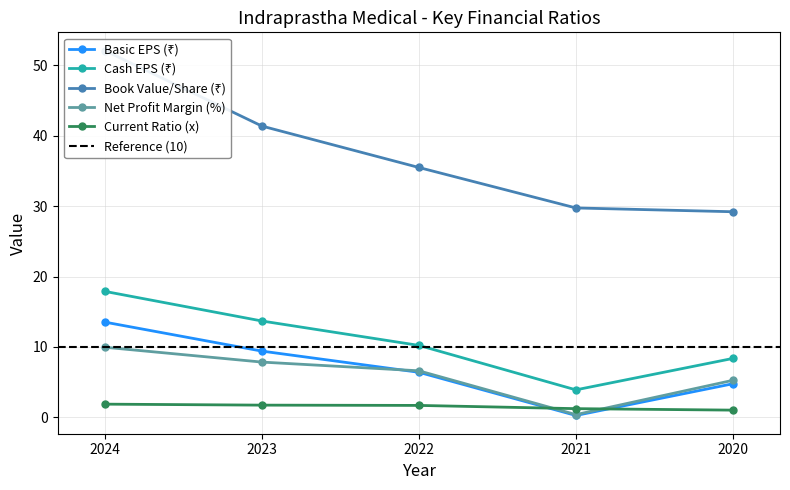

Reading left to right, list all the values displayed in this chart.

Basic EPS (₹): 2024=13.5	2023=9.4	2022=6.4	2021=0.2	2020=4.8
Cash EPS (₹): 2024=17.9	2023=13.7	2022=10.2	2021=3.9	2020=8.4
Book Value/Share (₹): 2024=52.1	2023=41.4	2022=35.5	2021=29.8	2020=29.2
Net Profit Margin (%): 2024=9.9	2023=7.8	2022=6.6	2021=0.4	2020=5.2
Current Ratio (x): 2024=1.9	2023=1.7	2022=1.7	2021=1.2	2020=1.0